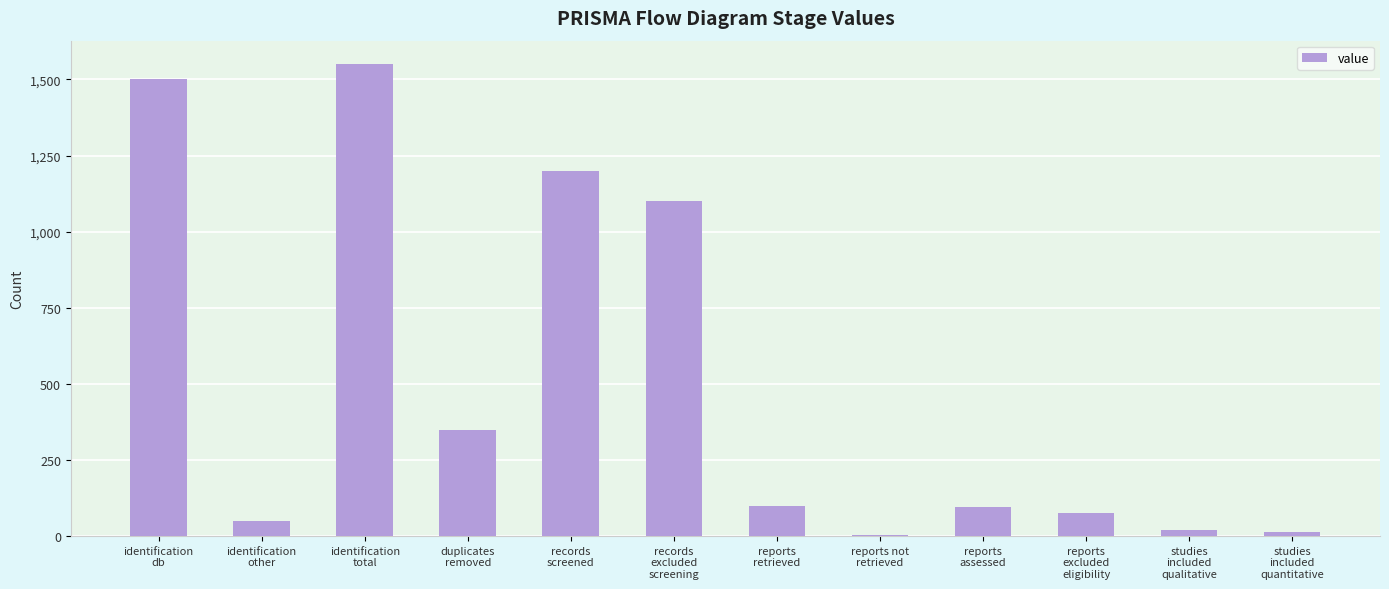

What is the difference between the values at identification
total and reports
retrieved?

1450